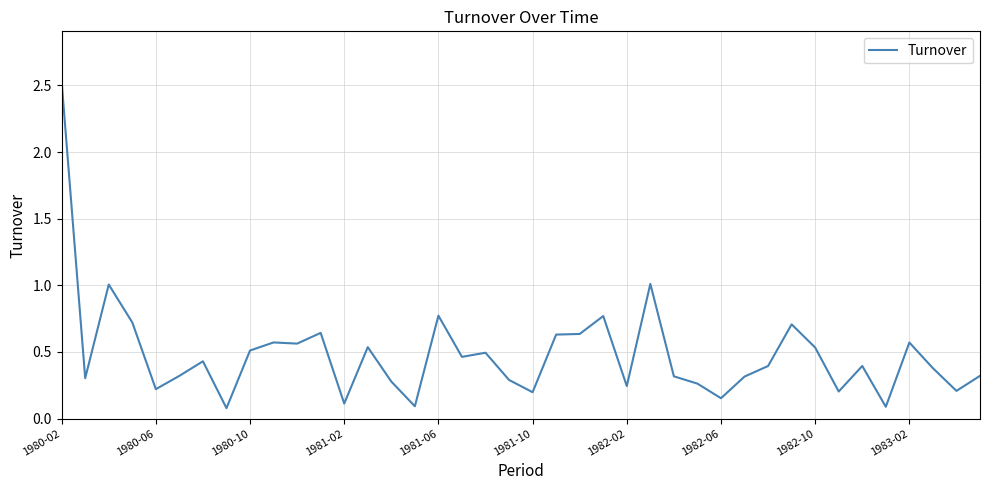

What is the maximum value shown in the chart?

2.5